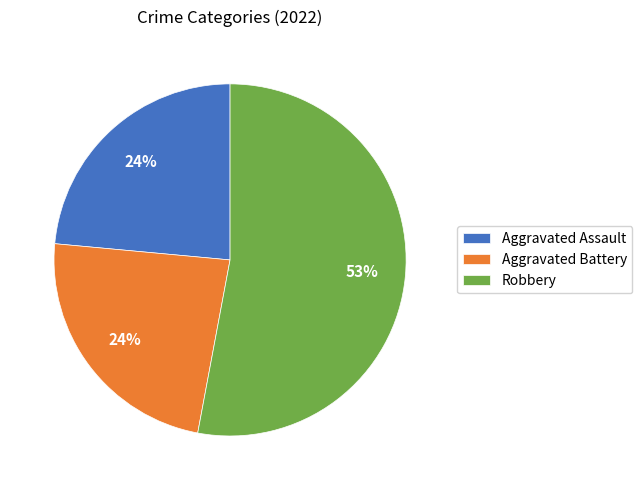

Approximately how many times larger is the value at Aggravated Battery compared to Aggravated Assault?

1.0